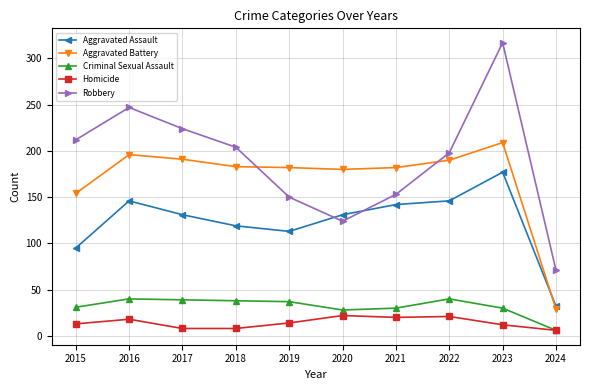

What is the total value across all series at 2015?

505